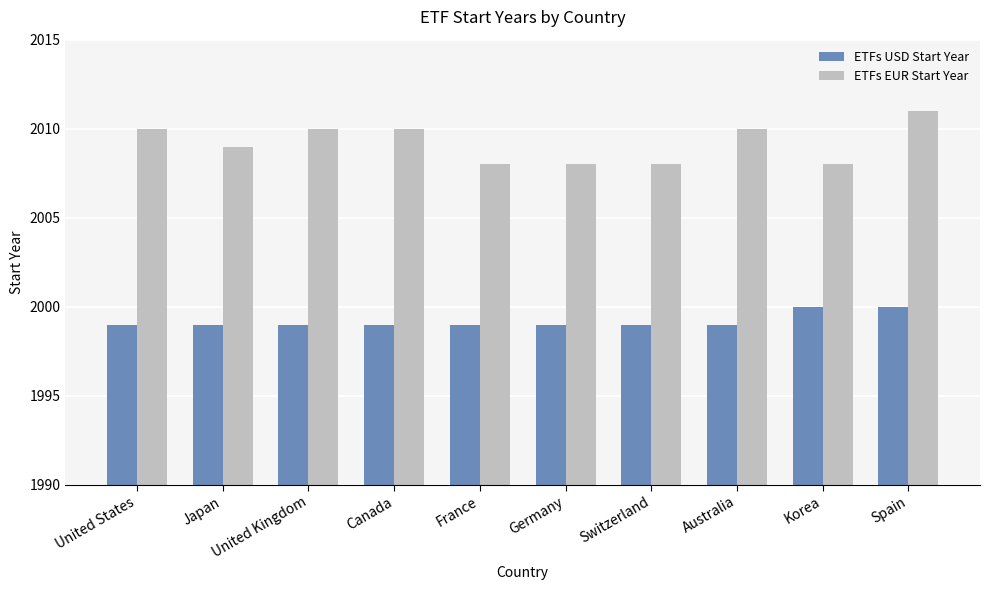

True or false: ETFs USD Start Year has a value of 1191 at Canada.

False